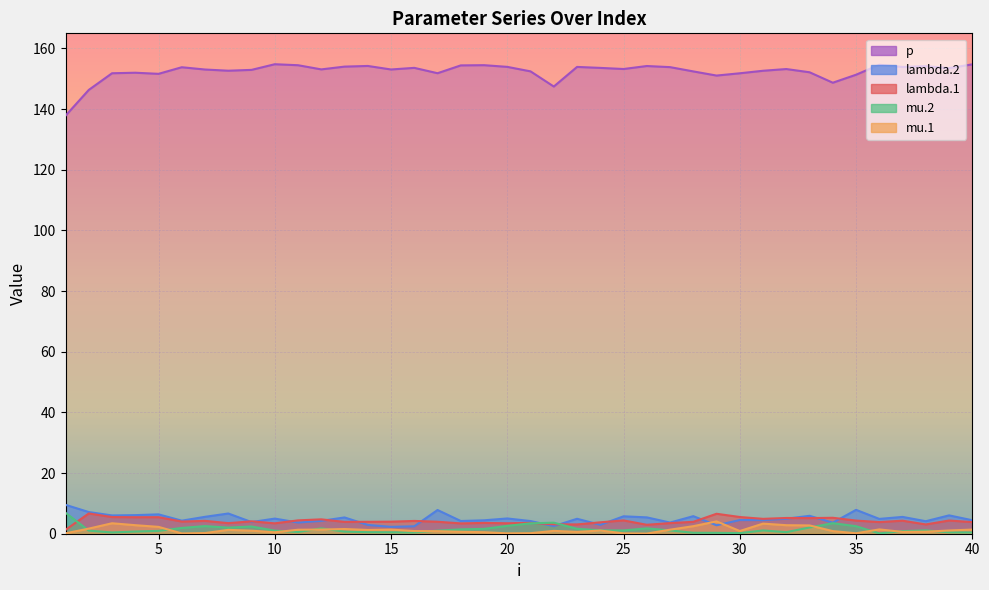

How many lines are shown in the chart?

5